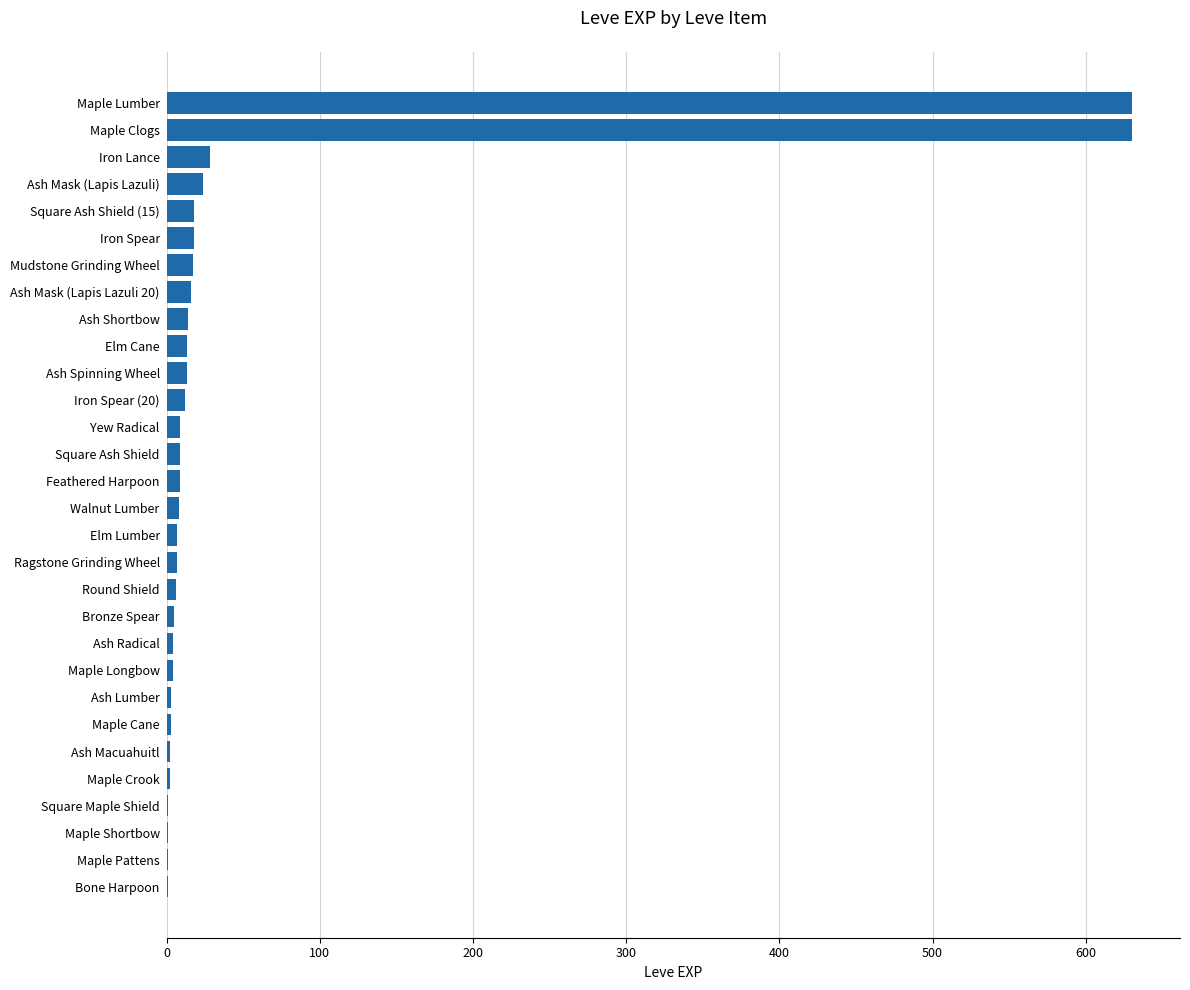

What is the maximum value shown in the chart?

630